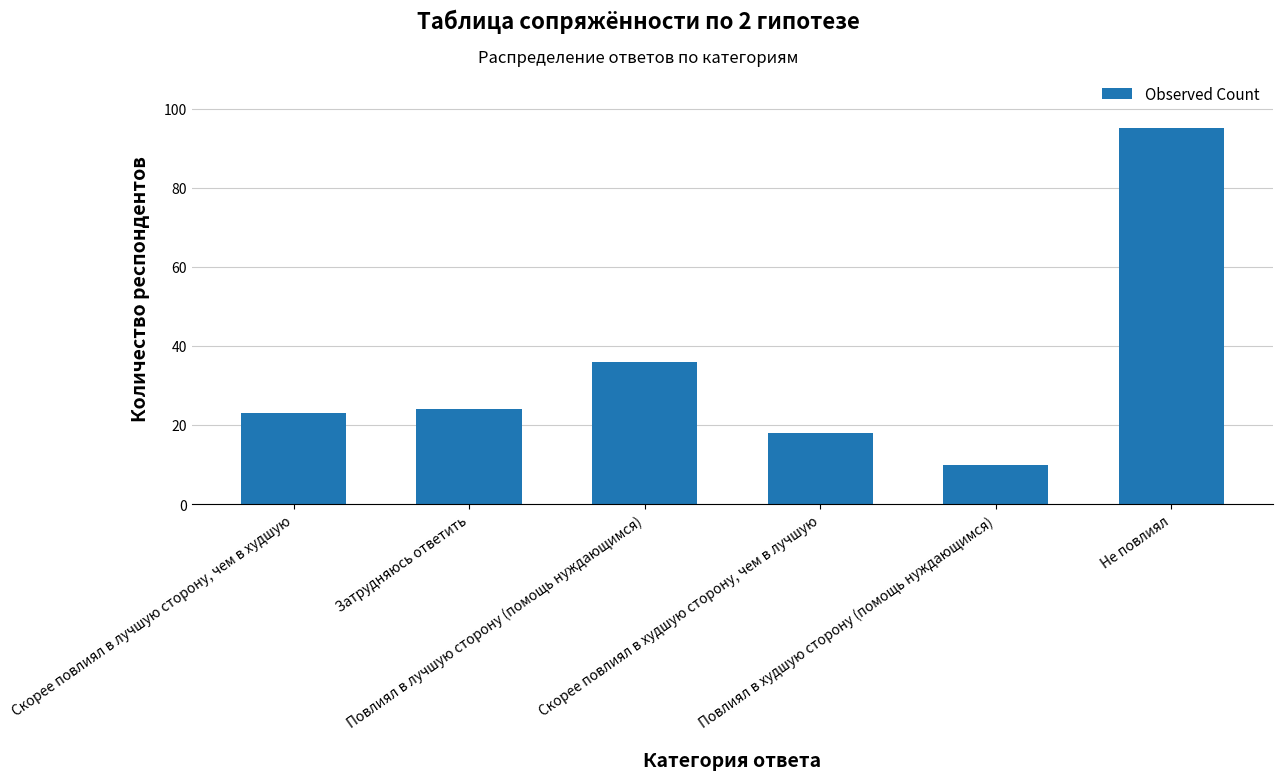

Reading right to left, extract all data points from this chart.

95	10	18	36	24	23